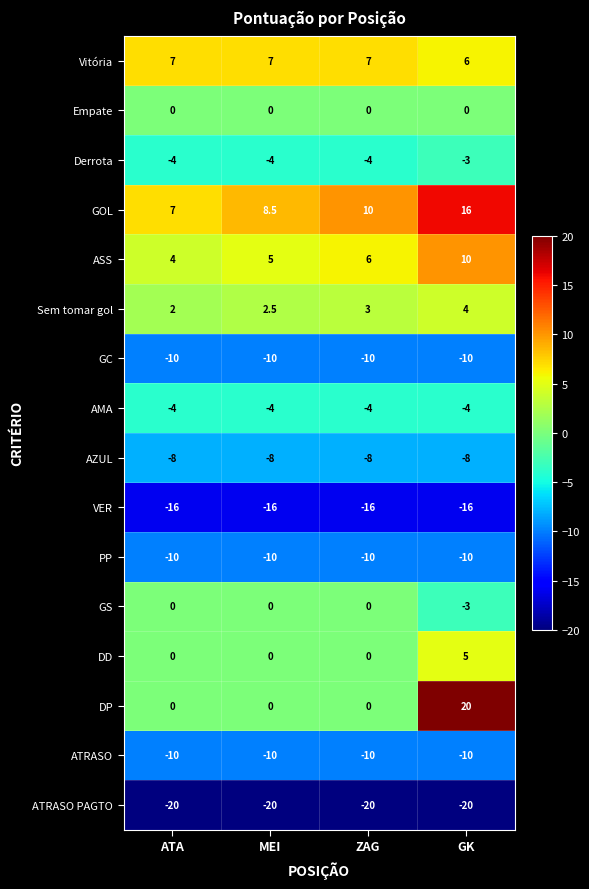

How many categories are shown in the chart?

4